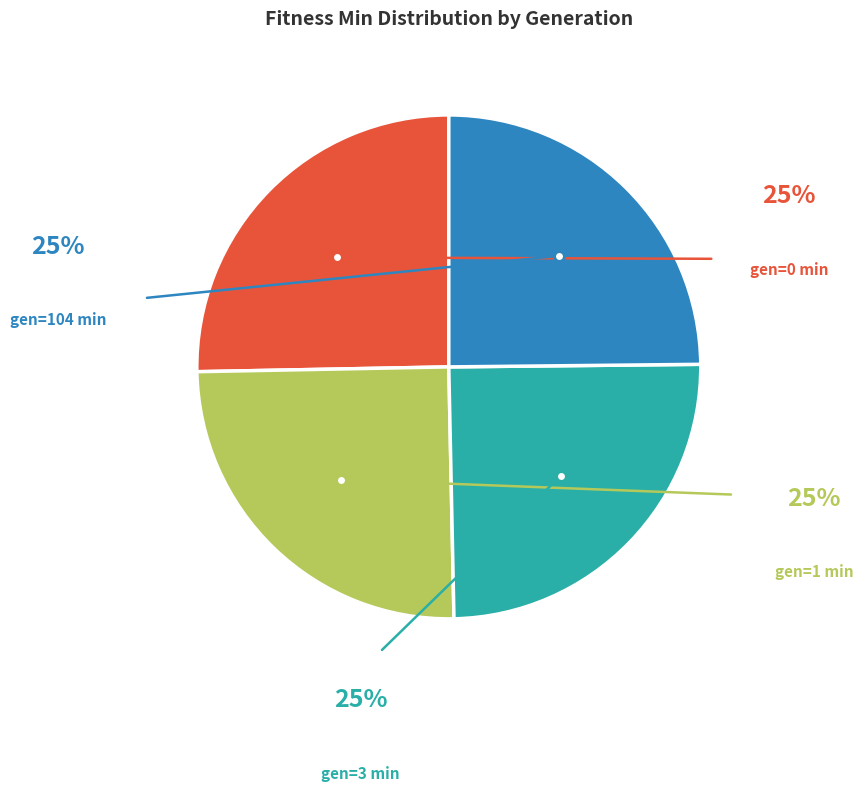

Is there any slice that represents more than half of the pie?

No